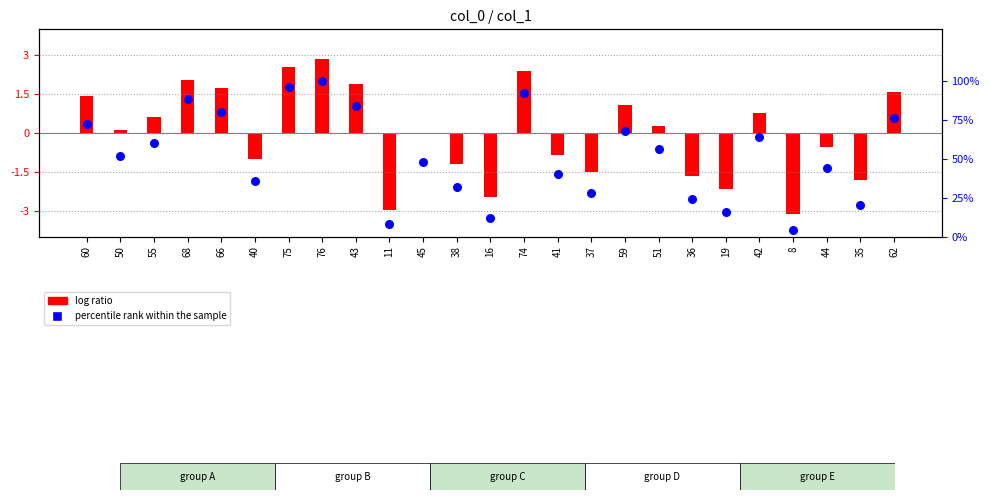

What is the change in value from 68 to 44?

-44.0